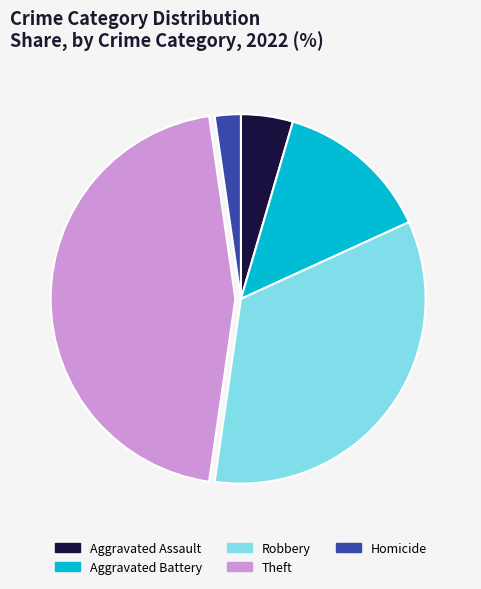

Is it true that Aggravated Battery is 14% of the pie?

True